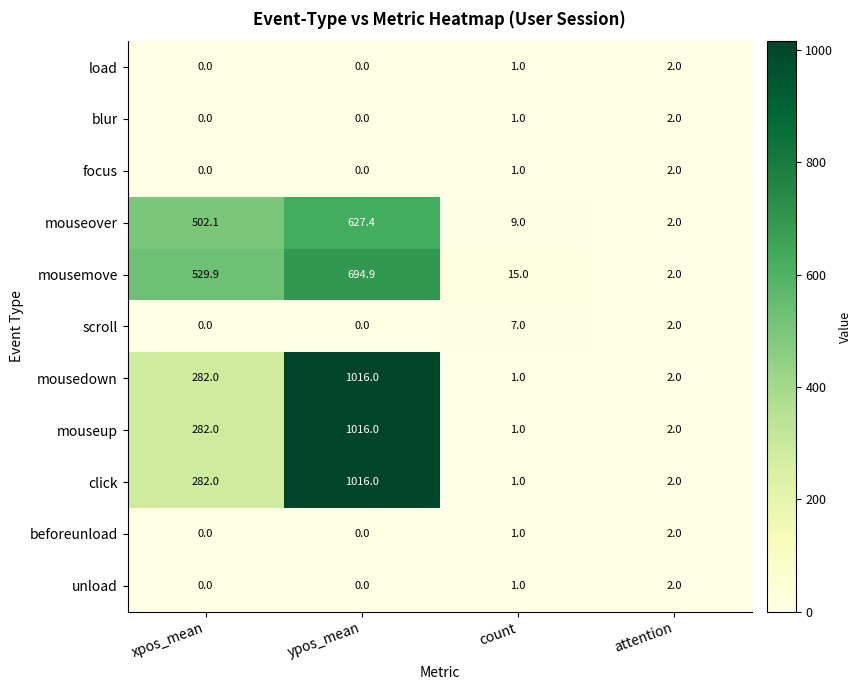

What is the highest value of the mouseover series?

627.4